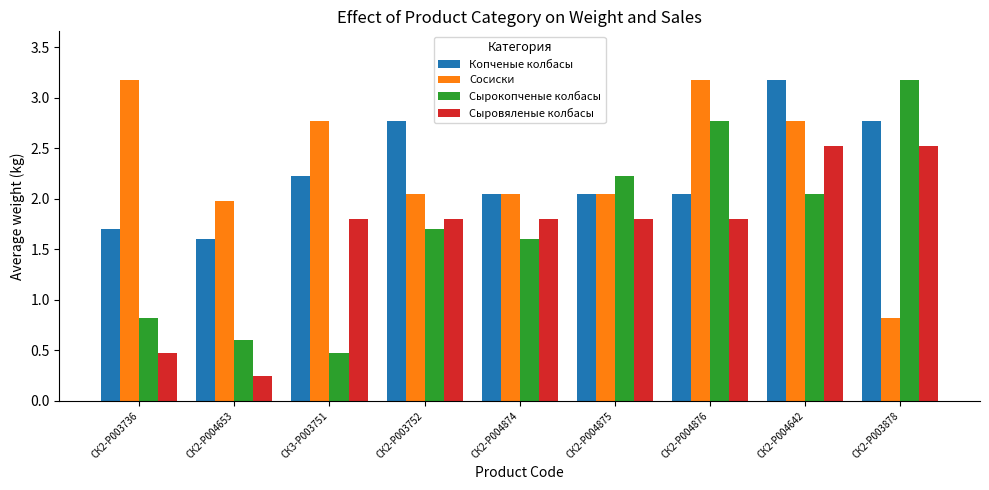

Read the Сырокопченые колбасы value at СК2-P003752.

1.7